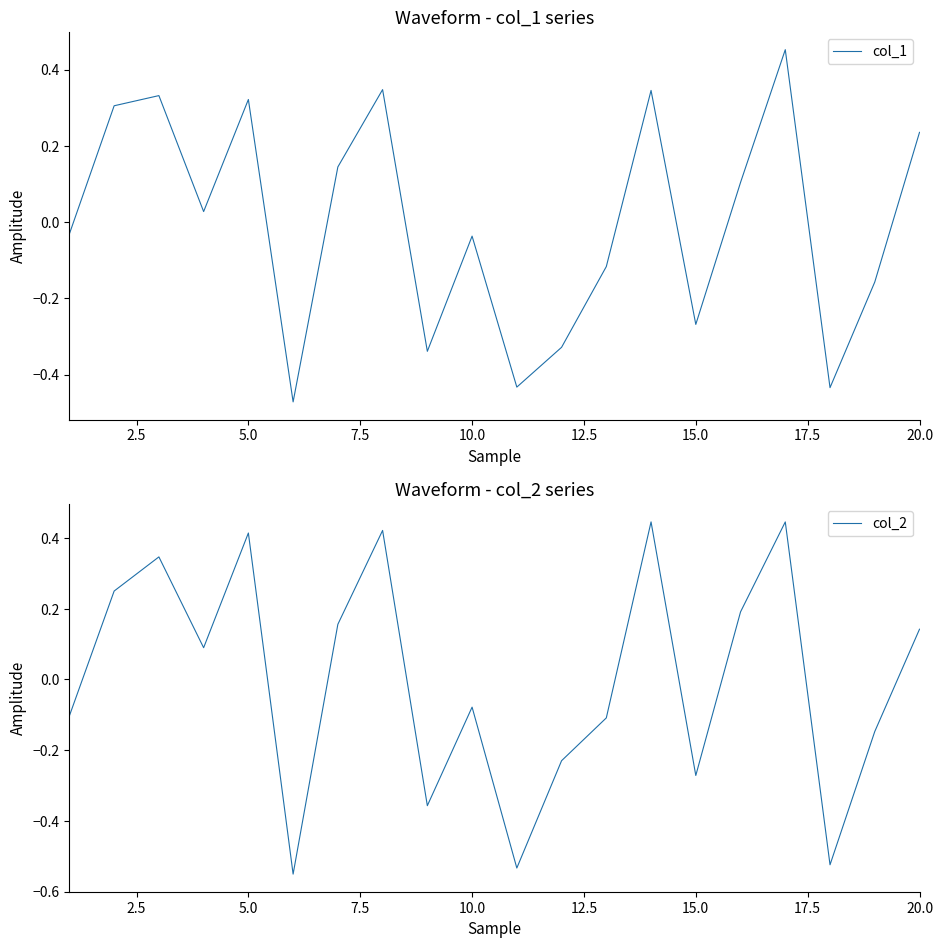

The value of col_1 at 2.5 is 0.5. True or false?

False